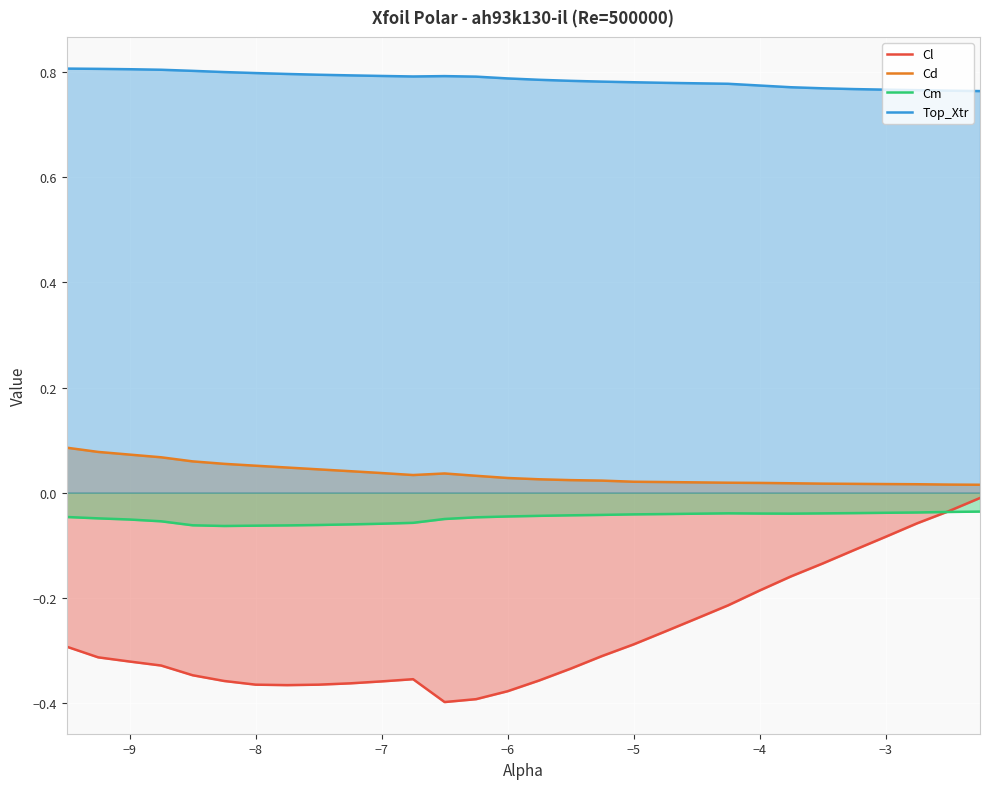

Which series has the largest range (max minus min)?

Cl